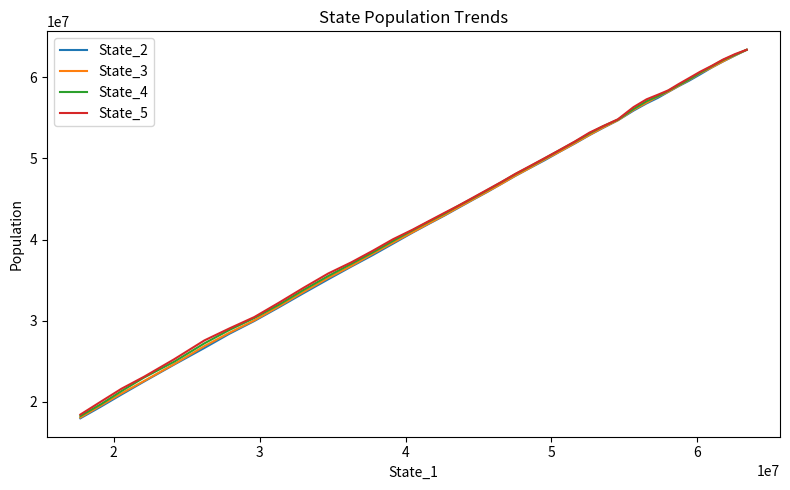

What is the value of the State_3 point at the 19th from the left?

47873770.7